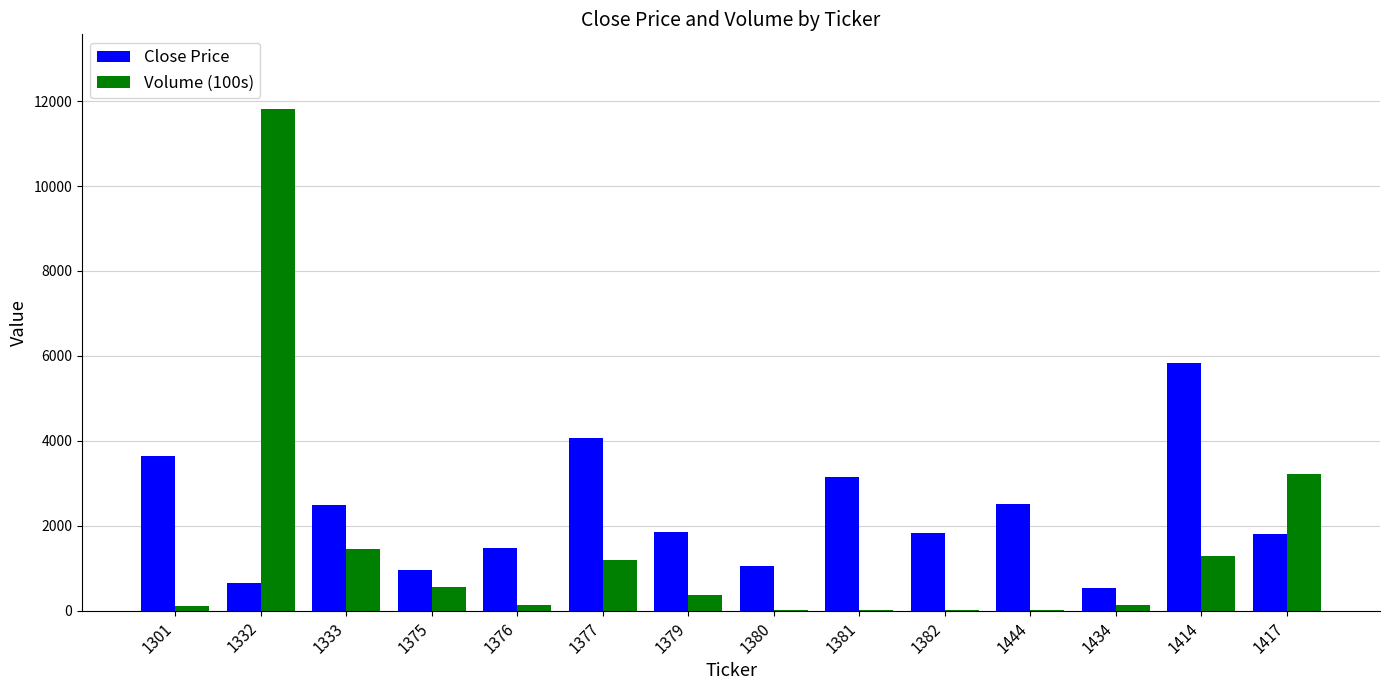

At which category is the sum across all series the highest?

1332